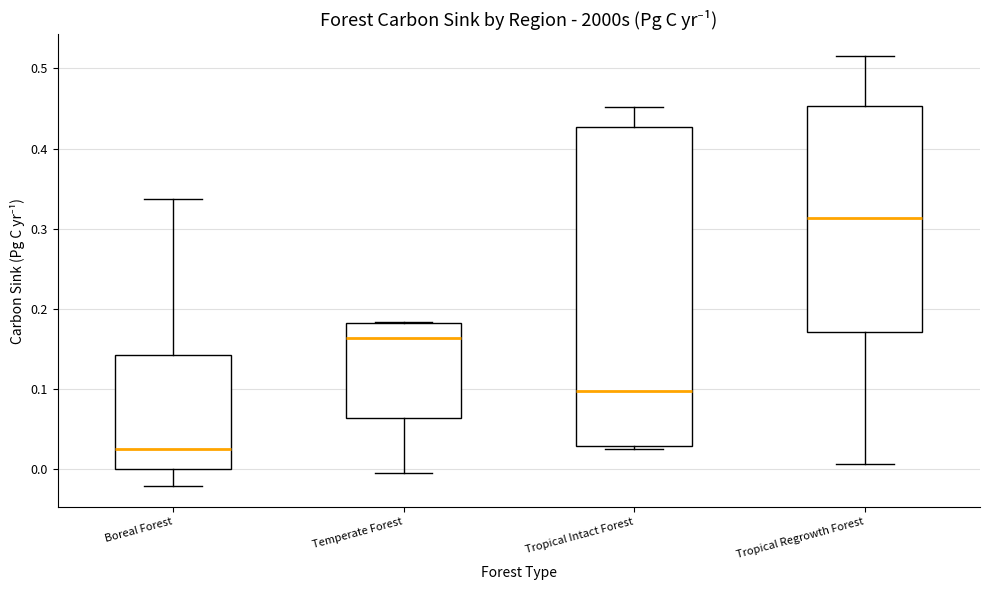

Which box has the lowest median line?

Boreal Forest